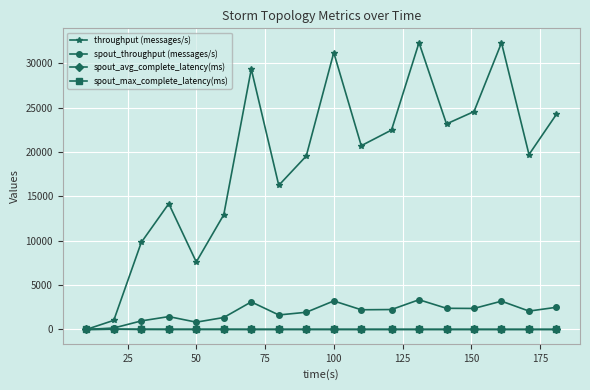

At how many categories does at least one series exceed 27356?

4